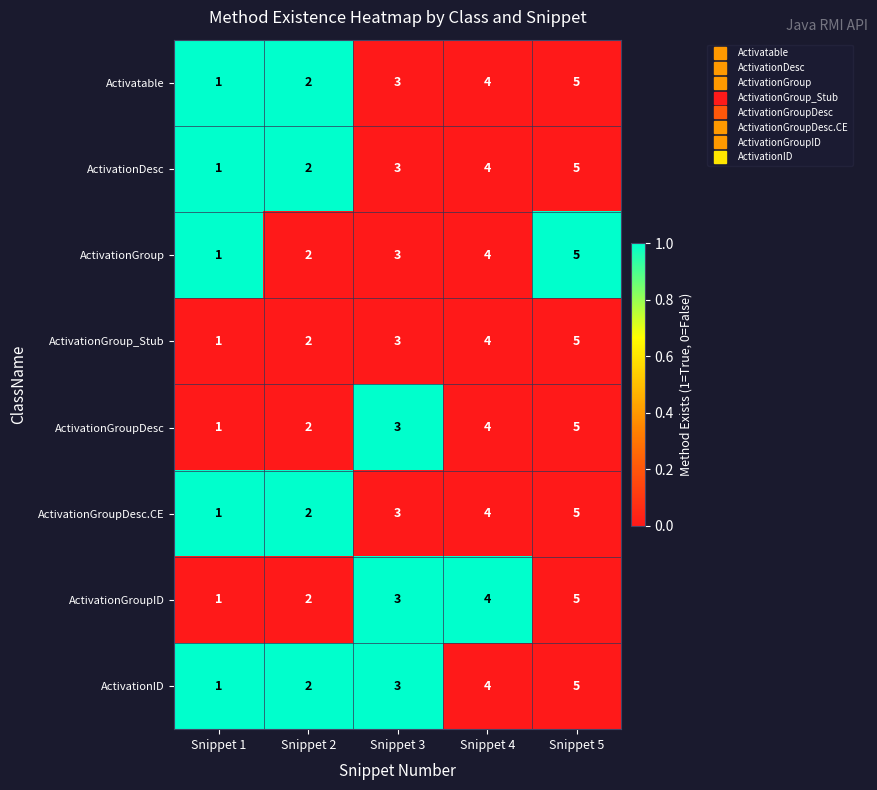

What value does the ActivationGroup series have at Snippet 4?

4